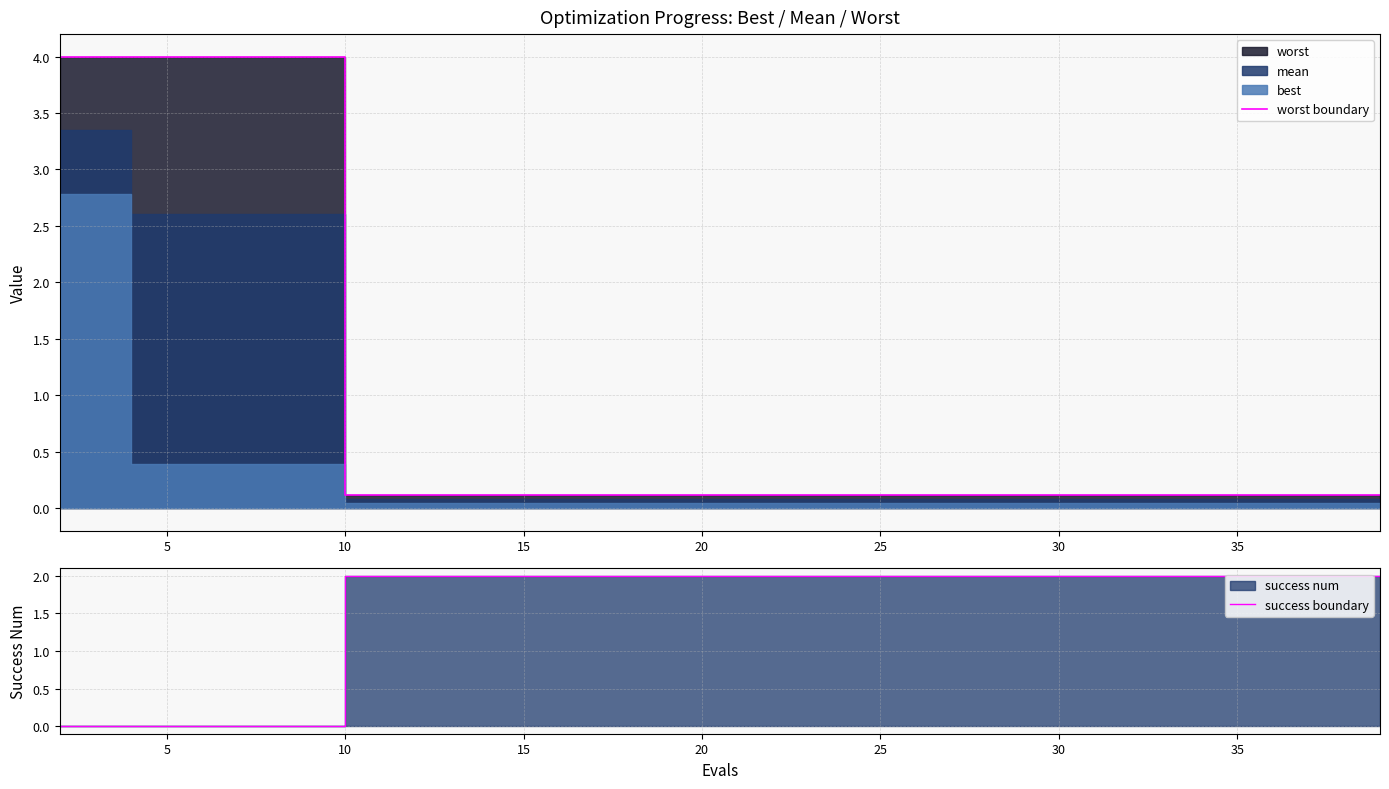

Is it true that success boundary equals 2.0 at 25?

True